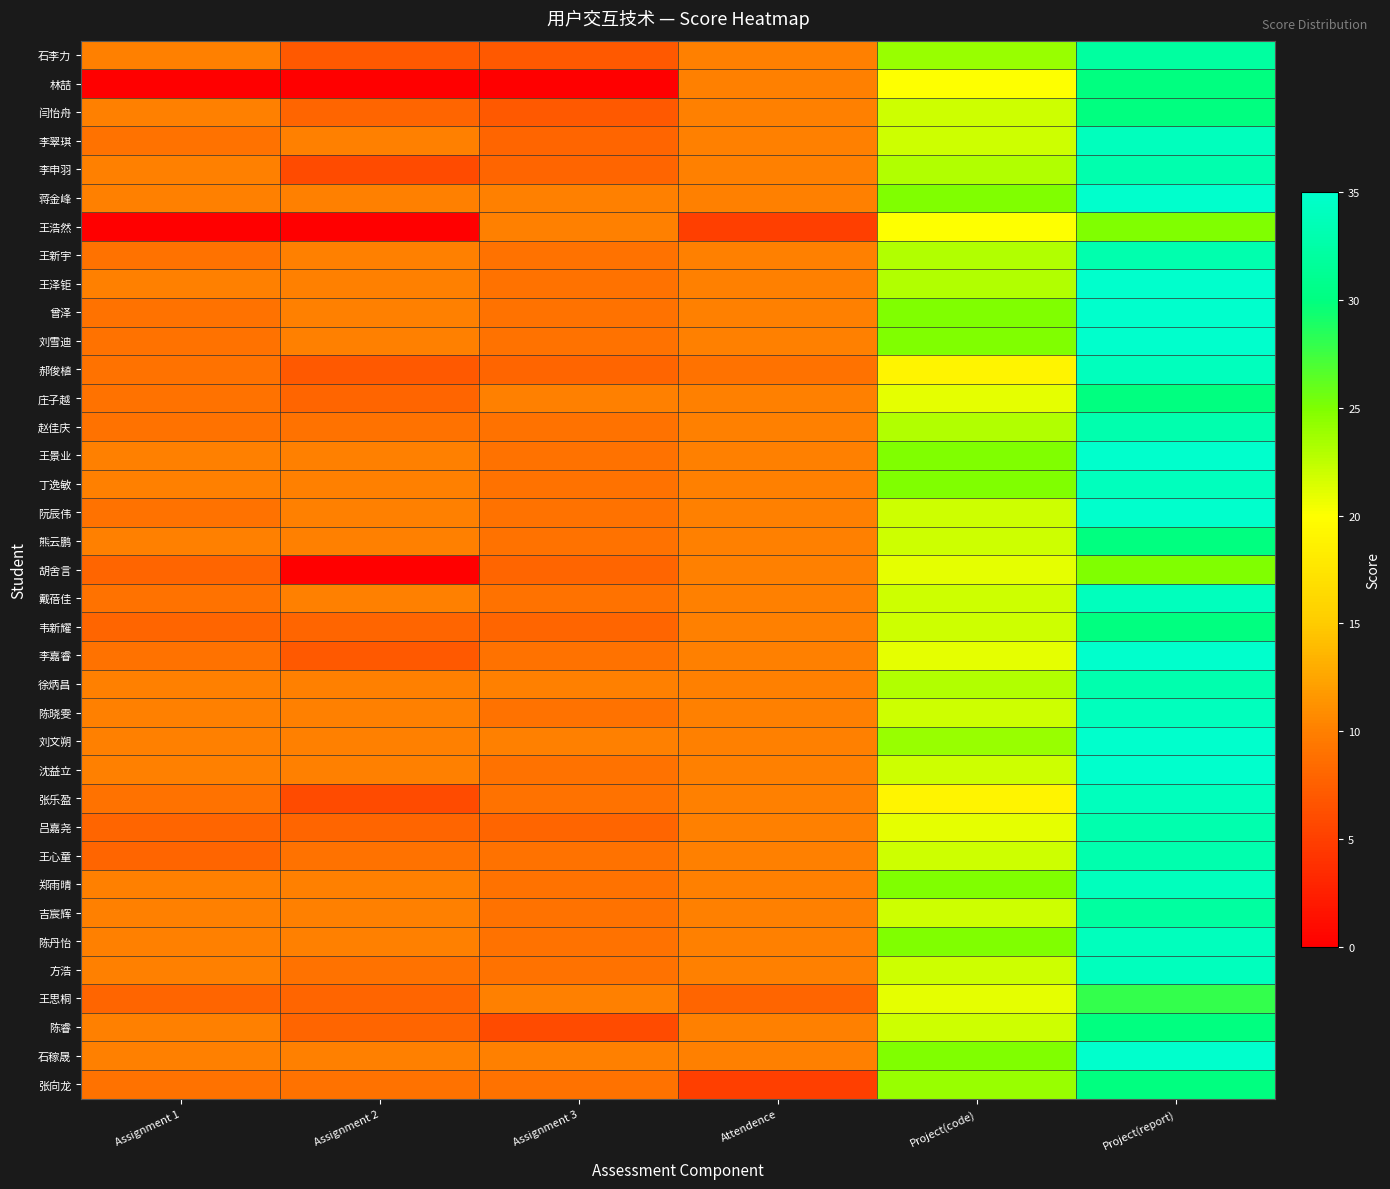

Reading left to right, list all the values displayed in this chart.

石李力: Assignment 1=10	Assignment 2=7	Assignment 3=7	Attendence=10	Project(code)=24	Project(report)=32
林喆: Assignment 1=0	Assignment 2=0	Assignment 3=0	Attendence=10	Project(code)=20	Project(report)=30
闫怡舟: Assignment 1=10	Assignment 2=8	Assignment 3=7	Attendence=10	Project(code)=22	Project(report)=30
李翠琪: Assignment 1=9	Assignment 2=10	Assignment 3=8	Attendence=10	Project(code)=22	Project(report)=34
李申羽: Assignment 1=10	Assignment 2=6	Assignment 3=8	Attendence=10	Project(code)=23	Project(report)=33
蒋金峰: Assignment 1=10	Assignment 2=10	Assignment 3=10	Attendence=10	Project(code)=25	Project(report)=35
王浩然: Assignment 1=0	Assignment 2=0	Assignment 3=10	Attendence=5	Project(code)=20	Project(report)=25
王新宇: Assignment 1=9	Assignment 2=10	Assignment 3=9	Attendence=10	Project(code)=23	Project(report)=33
王泽钜: Assignment 1=10	Assignment 2=10	Assignment 3=9	Attendence=10	Project(code)=23	Project(report)=35
曾泽: Assignment 1=9	Assignment 2=10	Assignment 3=9	Attendence=10	Project(code)=25	Project(report)=35
刘雪迪: Assignment 1=9	Assignment 2=10	Assignment 3=9	Attendence=10	Project(code)=25	Project(report)=35
郝俊植: Assignment 1=9	Assignment 2=7	Assignment 3=8	Attendence=9	Project(code)=19	Project(report)=34
庄子越: Assignment 1=9	Assignment 2=8	Assignment 3=10	Attendence=10	Project(code)=21	Project(report)=30
赵佳庆: Assignment 1=9	Assignment 2=9	Assignment 3=9	Attendence=10	Project(code)=23	Project(report)=33
王景业: Assignment 1=10	Assignment 2=10	Assignment 3=9	Attendence=10	Project(code)=25	Project(report)=35
丁逸敏: Assignment 1=10	Assignment 2=10	Assignment 3=9	Attendence=10	Project(code)=25	Project(report)=34
阮辰伟: Assignment 1=9	Assignment 2=10	Assignment 3=9	Attendence=10	Project(code)=22	Project(report)=35
熊云鹏: Assignment 1=10	Assignment 2=10	Assignment 3=9	Attendence=10	Project(code)=22	Project(report)=30
胡舍言: Assignment 1=8	Assignment 2=0	Assignment 3=8	Attendence=10	Project(code)=21	Project(report)=25
戴蓓佳: Assignment 1=9	Assignment 2=10	Assignment 3=9	Attendence=10	Project(code)=22	Project(report)=34
韦新耀: Assignment 1=8	Assignment 2=8	Assignment 3=8	Attendence=10	Project(code)=22	Project(report)=30
李嘉睿: Assignment 1=9	Assignment 2=7	Assignment 3=9	Attendence=10	Project(code)=21	Project(report)=35
徐炳昌: Assignment 1=10	Assignment 2=10	Assignment 3=10	Attendence=10	Project(code)=23	Project(report)=33
陈晓雯: Assignment 1=10	Assignment 2=10	Assignment 3=9	Attendence=10	Project(code)=22	Project(report)=34
刘文朔: Assignment 1=10	Assignment 2=10	Assignment 3=10	Attendence=10	Project(code)=24	Project(report)=35
沈益立: Assignment 1=10	Assignment 2=10	Assignment 3=9	Attendence=10	Project(code)=22	Project(report)=35
张乐盈: Assignment 1=9	Assignment 2=6	Assignment 3=9	Attendence=10	Project(code)=19	Project(report)=34
吕嘉尧: Assignment 1=8	Assignment 2=8	Assignment 3=8	Attendence=10	Project(code)=21	Project(report)=33
王心童: Assignment 1=8	Assignment 2=9	Assignment 3=9	Attendence=10	Project(code)=22	Project(report)=33
郑雨晴: Assignment 1=10	Assignment 2=10	Assignment 3=9	Attendence=10	Project(code)=25	Project(report)=34
吉宸辉: Assignment 1=10	Assignment 2=10	Assignment 3=9	Attendence=10	Project(code)=22	Project(report)=32
陈丹怡: Assignment 1=10	Assignment 2=10	Assignment 3=9	Attendence=10	Project(code)=25	Project(report)=34
方浩: Assignment 1=10	Assignment 2=9	Assignment 3=9	Attendence=10	Project(code)=22	Project(report)=34
王思桐: Assignment 1=8	Assignment 2=8	Assignment 3=10	Attendence=8	Project(code)=21	Project(report)=28
陈睿: Assignment 1=10	Assignment 2=8	Assignment 3=6	Attendence=10	Project(code)=22	Project(report)=30
石稼晟: Assignment 1=10	Assignment 2=10	Assignment 3=10	Attendence=10	Project(code)=25	Project(report)=35
张向龙: Assignment 1=9	Assignment 2=9	Assignment 3=9	Attendence=5	Project(code)=24	Project(report)=30